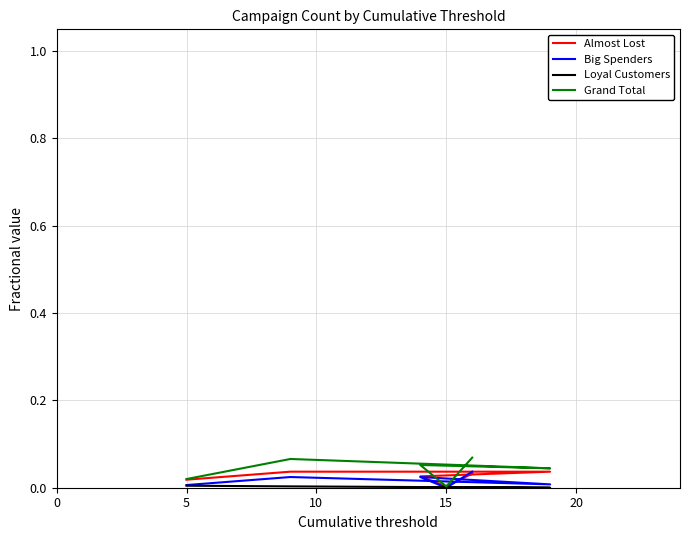

Reading left to right, list all the values displayed in this chart.

Almost Lost: 0.0	0.0	0.0	0.0	0.0	0.0
Big Spenders: 0.0	0.0	0.0	0.0	0.0	0.0
Loyal Customers: 0.0	0.0	0.0	0.0	0.0	0.0
Grand Total: 0.0	0.1	0.0	0.1	0.0	0.1